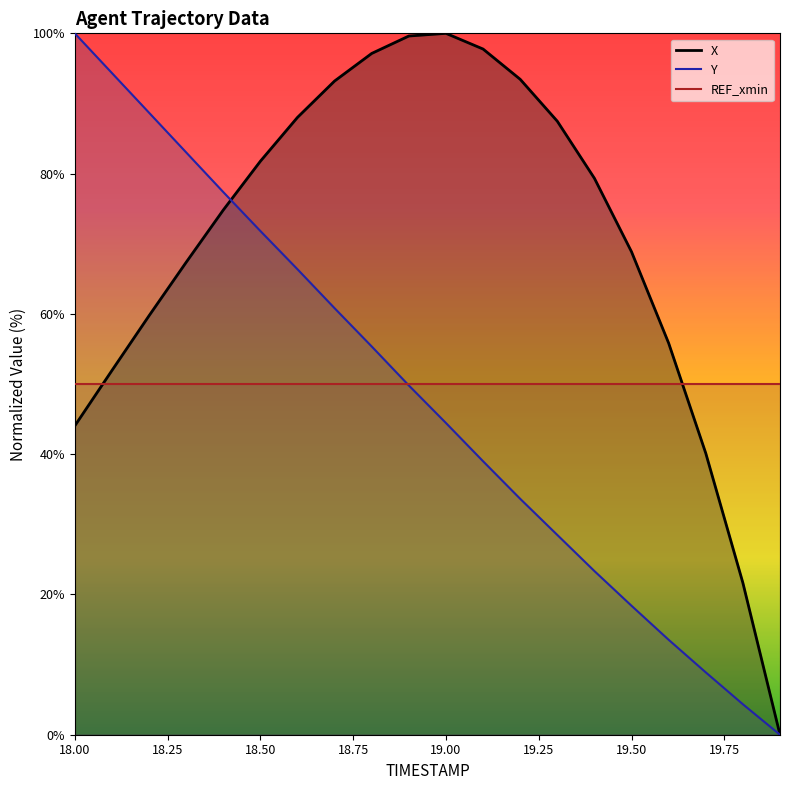

What is the value of the Y point at the 12th from the left?

39.0